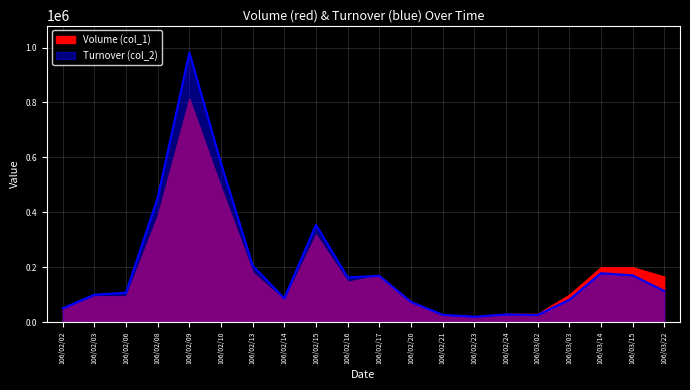

What is the difference between the values at 106/03/02 and 106/02/16?

136750